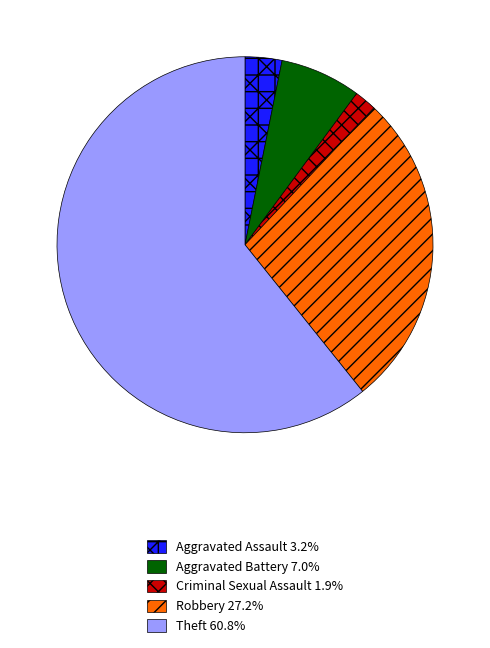

True or false: Criminal Sexual Assault accounts for 2% of the total.

True